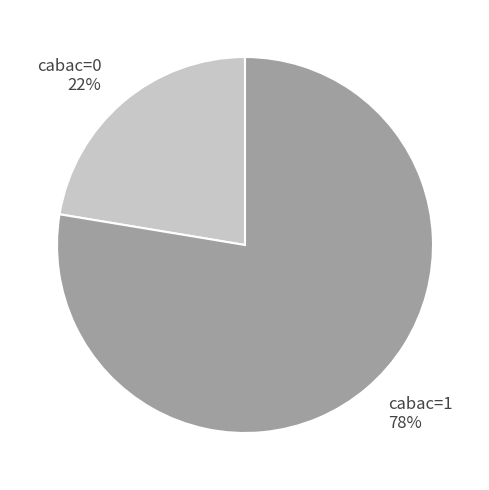

To the nearest percent, what is the combined percentage of cabac=0 and cabac=1?

100%